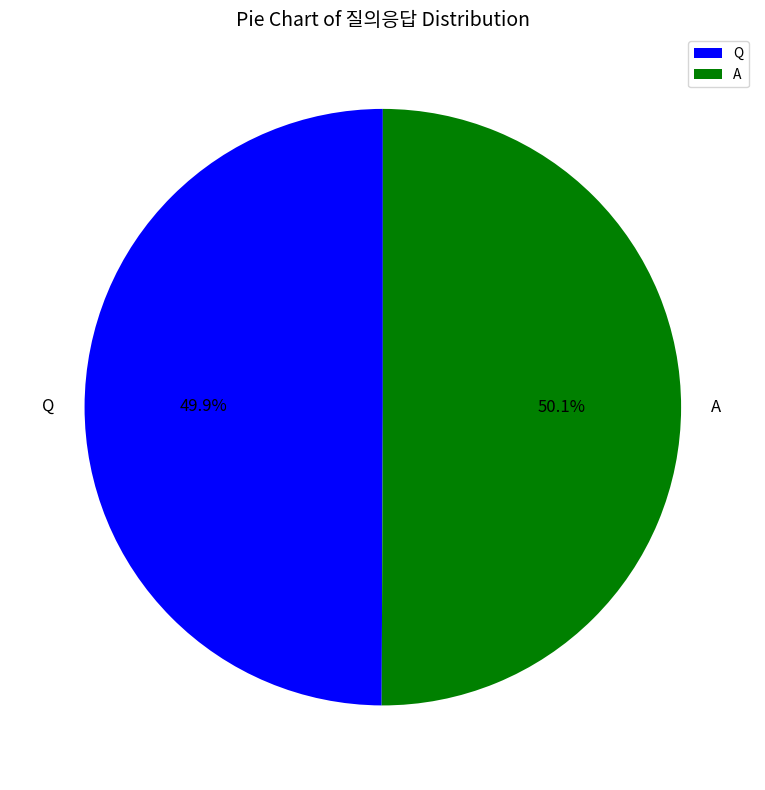

To the nearest percent, what is the combined percentage of Q and A?

100%